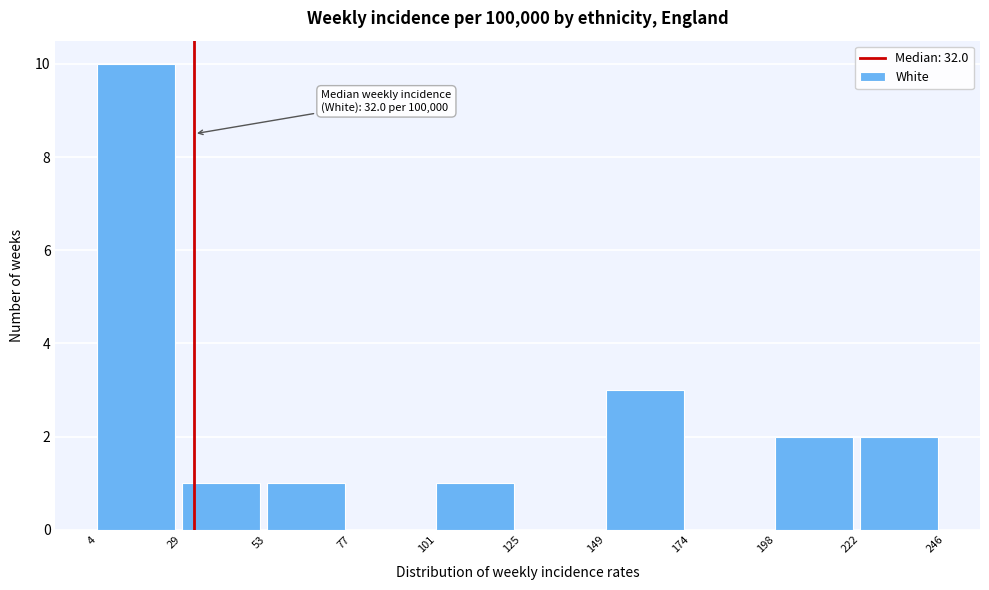

Over which range of the x-axis is the bar tallest?

4 to 29